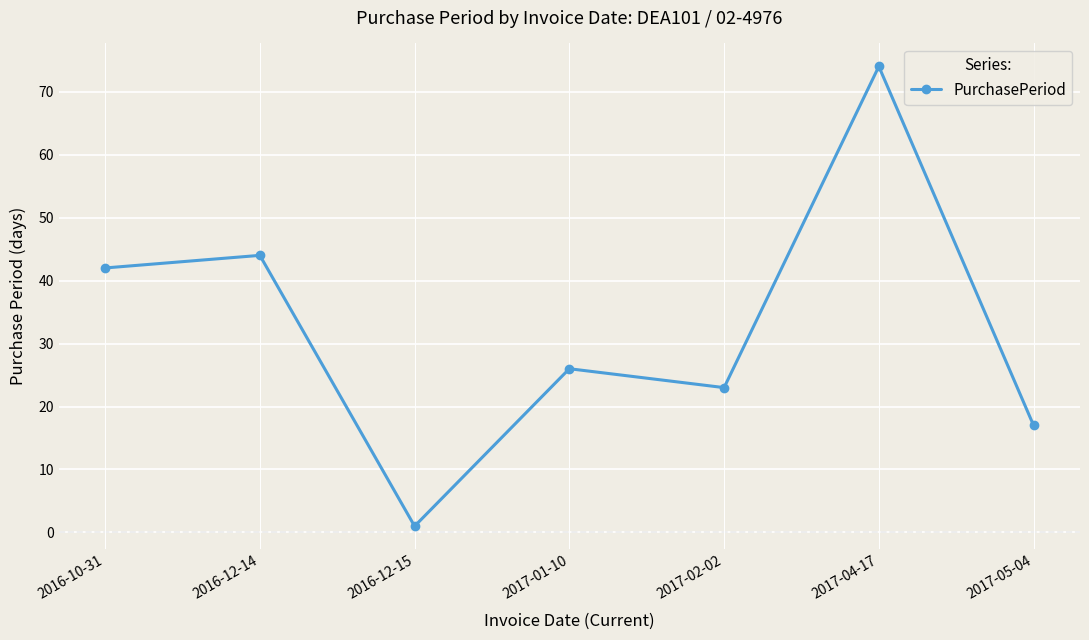

How many points are lower than both their immediate neighbors (excluding endpoints)?

2